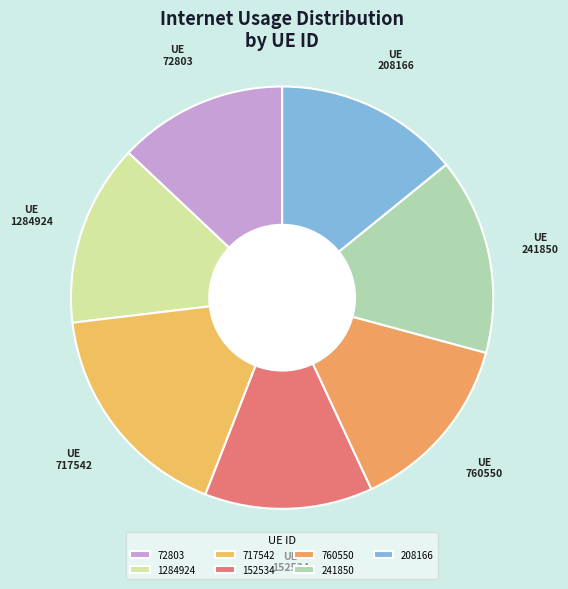

Which category has the biggest portion of the pie?

717542